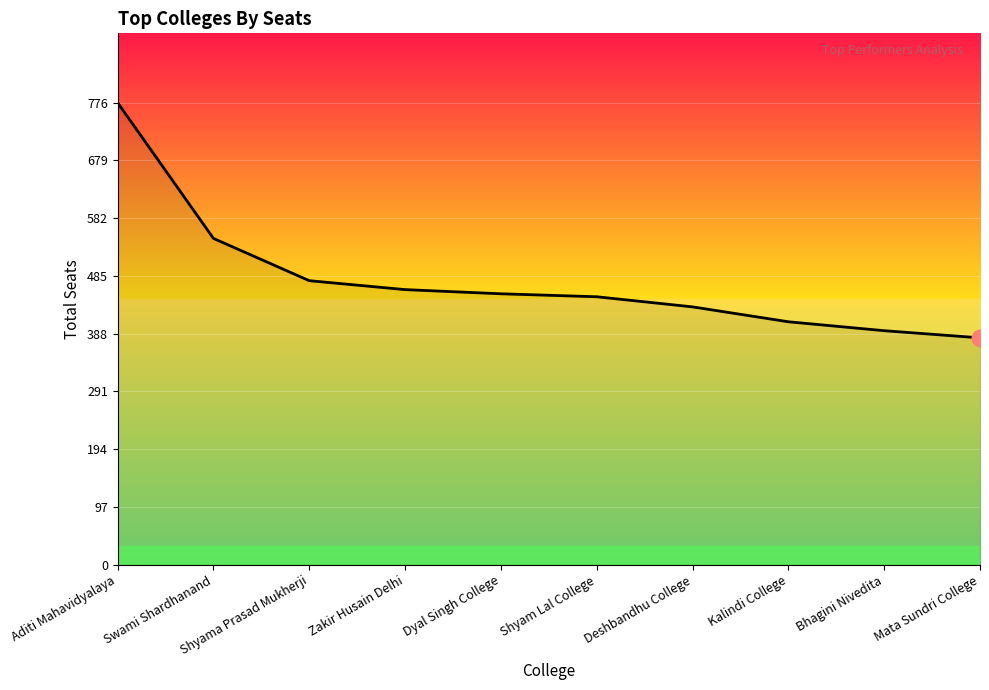

What is the difference between the values at Swami Shardhanand and Deshbandhu College?

115